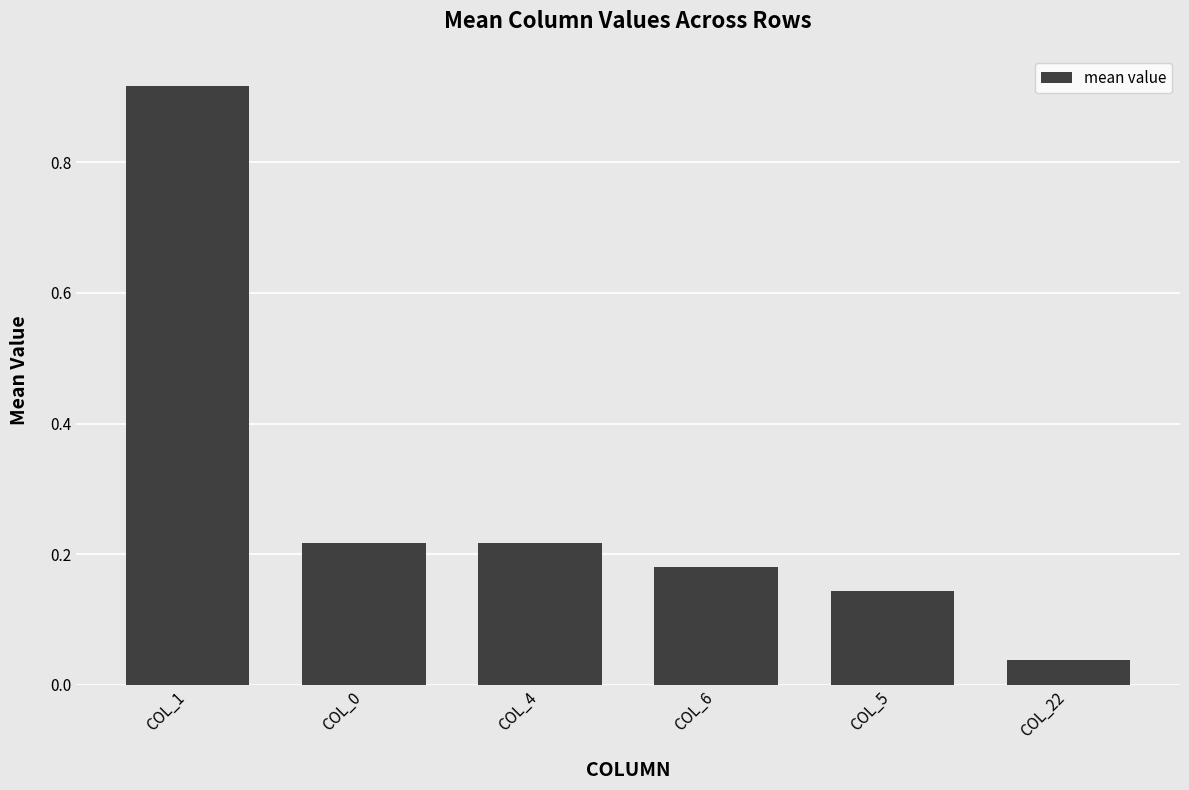

What is the label of the 5th bar from the left?

COL_5